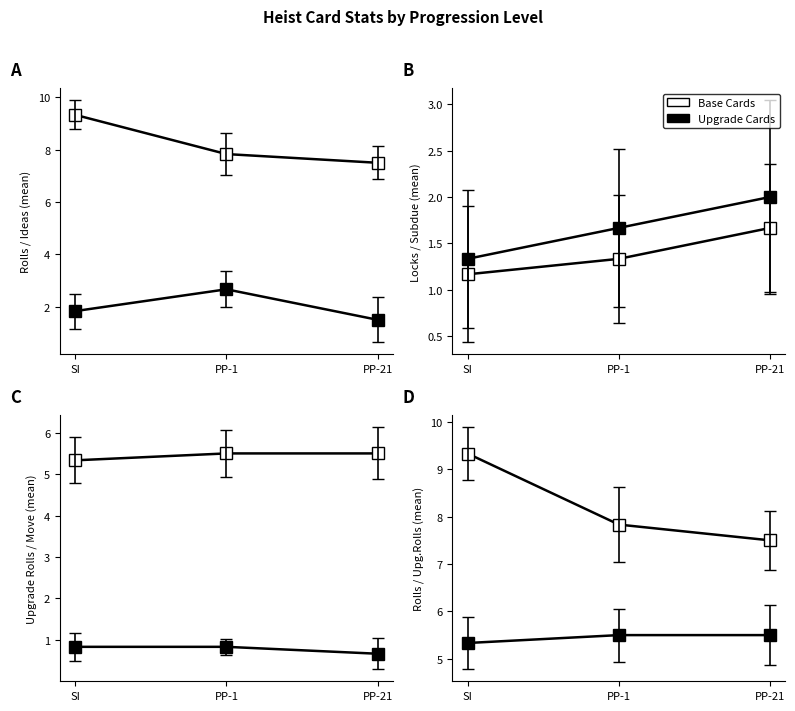

Between SI and PP-21, which series saw the biggest shift?

Base Cards